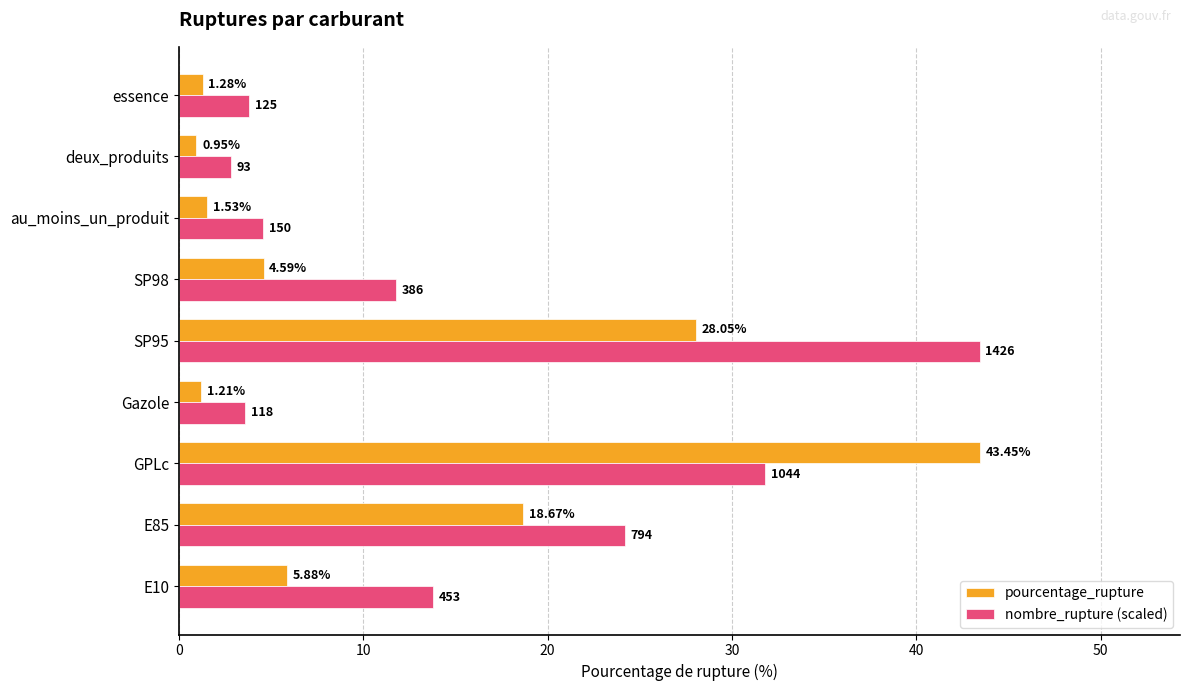

Rank the series by their average value, from lowest to highest.

pourcentage_rupture, nombre_rupture (scaled)